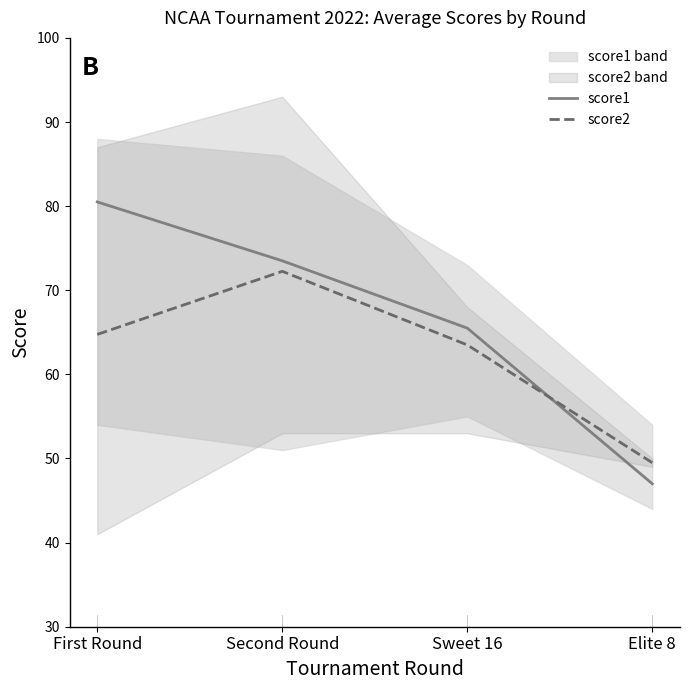

Which series has the largest total across all categories?

score1